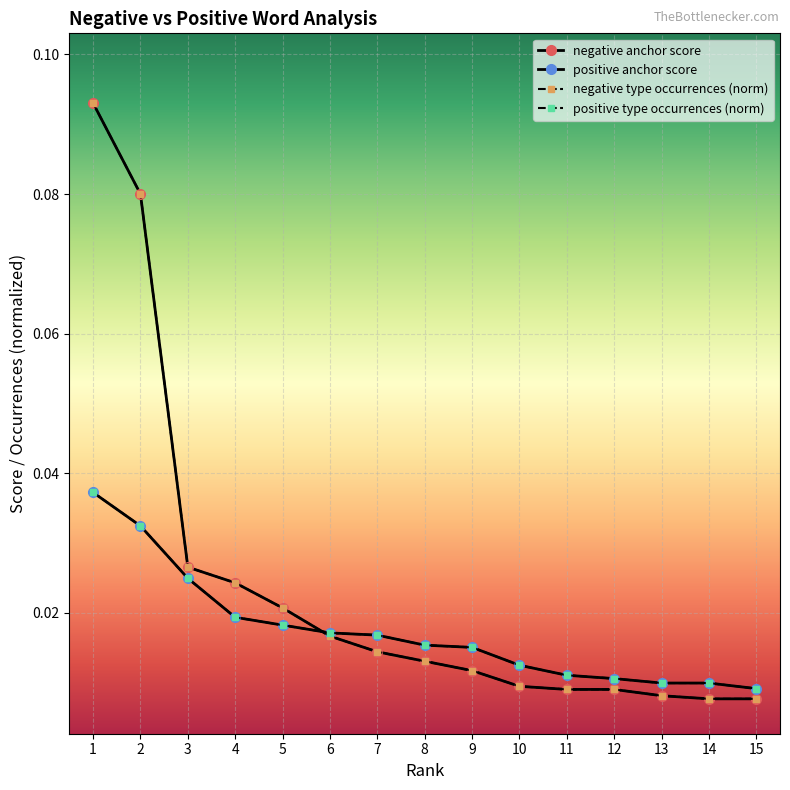

Which series has the widest spread of values?

negative anchor score